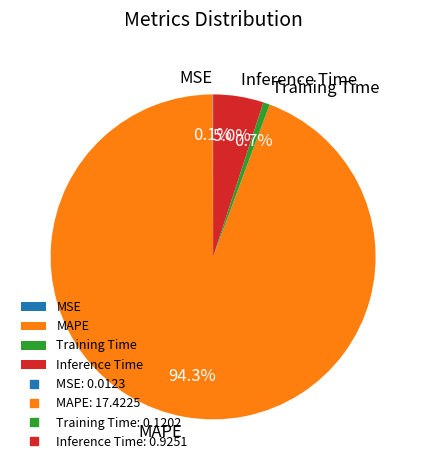

Is there a majority slice in this chart?

Yes